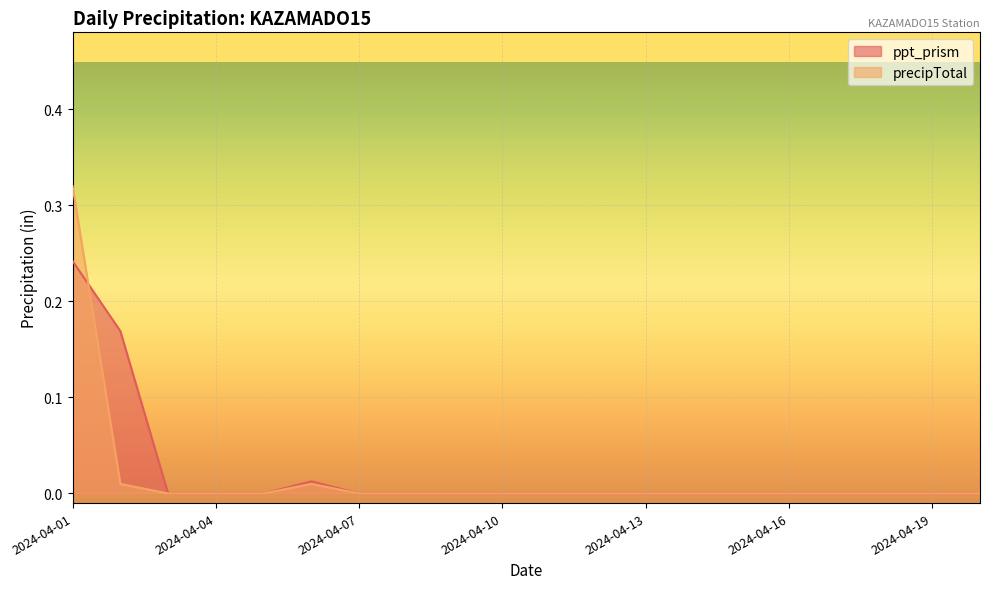

The precipTotal series shows 0.0 at 2024-04-06. True or false?

True